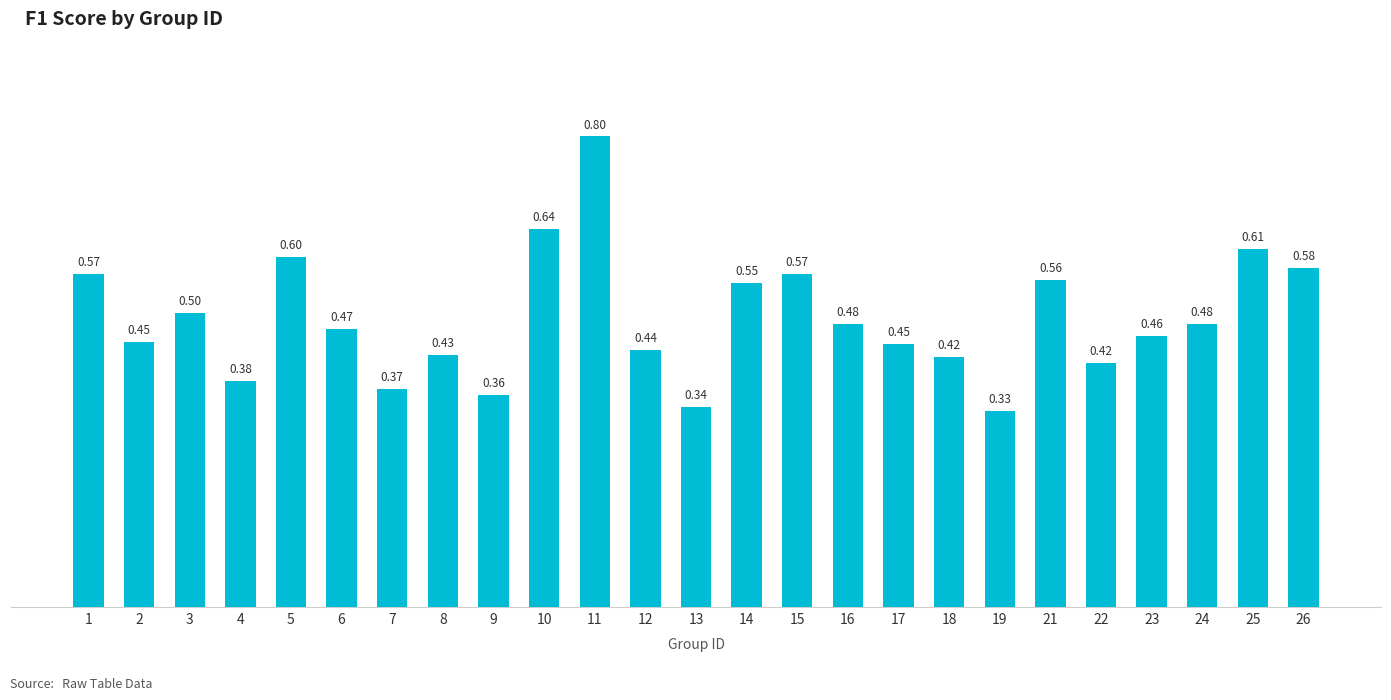

Does the chart contain stacked bars?

No